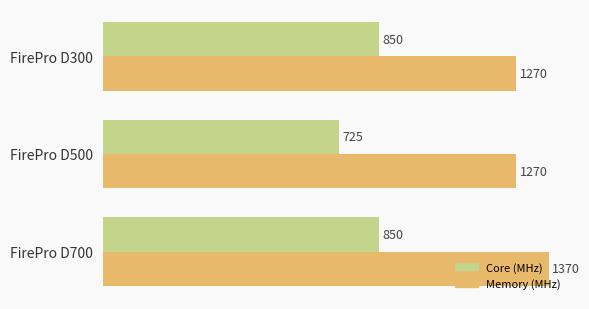

Which series has the largest total across all categories?

Memory (MHz)